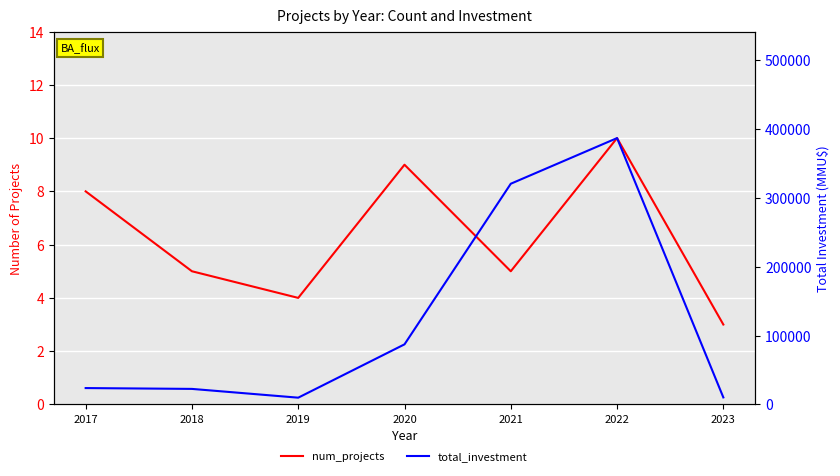

What is the value of the total_investment point at the 1st from the left?

23767